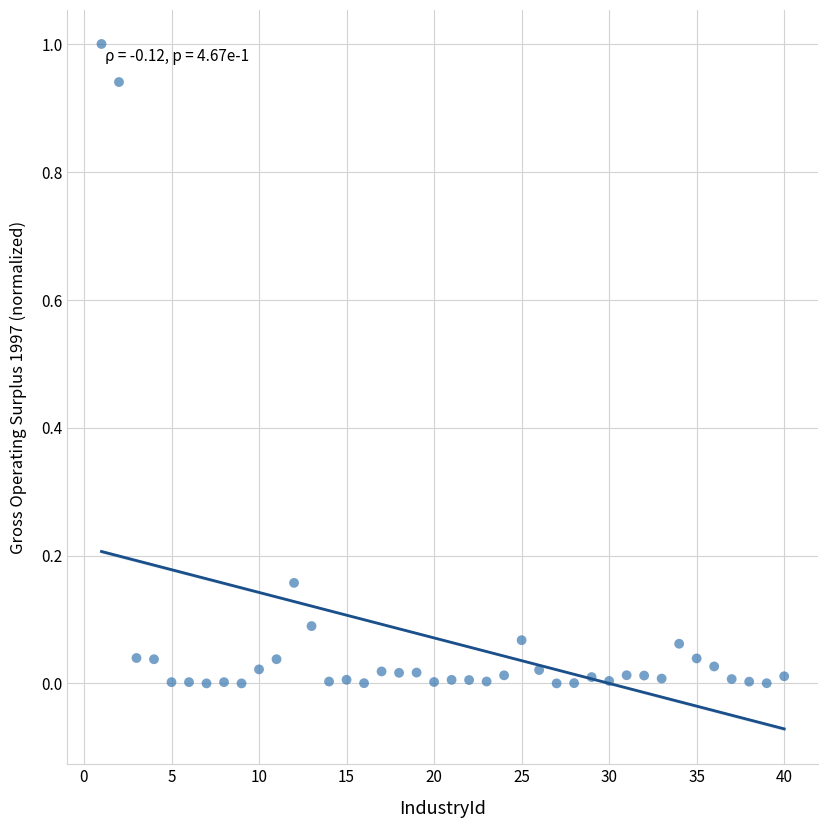

What is the range of X values (max minus min)?

39.0